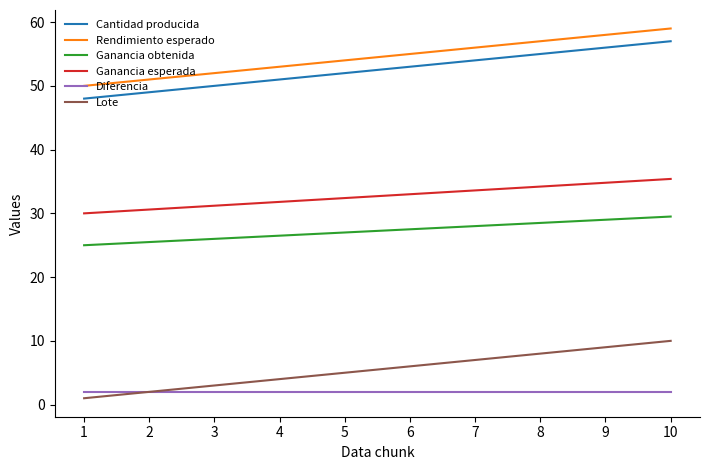

What is the lowest value of the Ganancia esperada series?

30.0